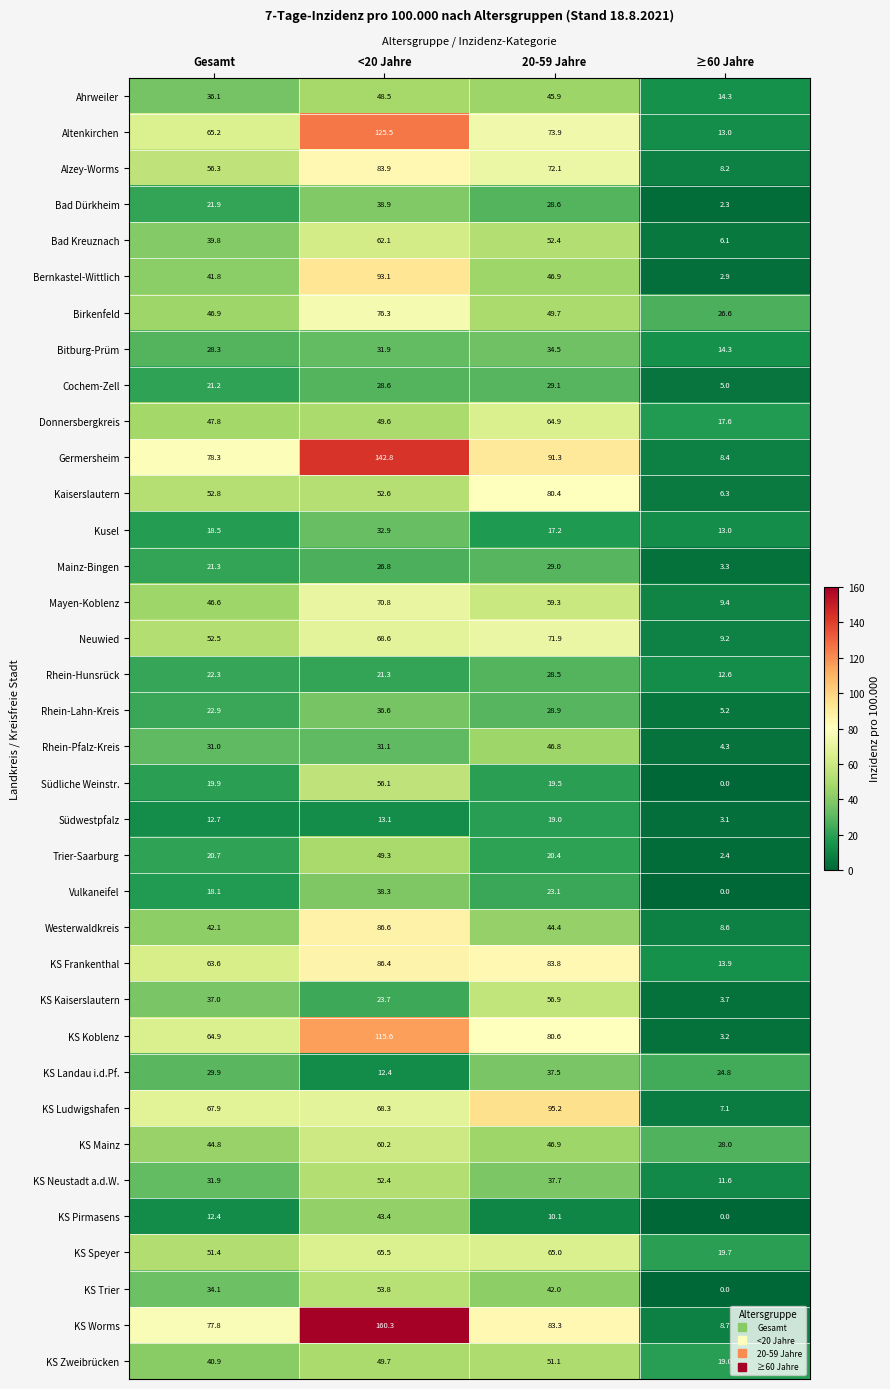

What is the sum of the KS Zweibrücken values at 20-59 Jahre and ≥60 Jahre?

70.1